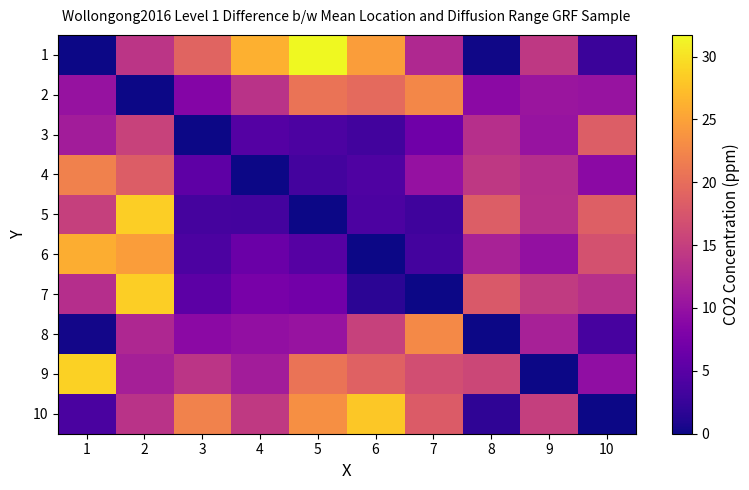

Count the number of categories in the chart.

10